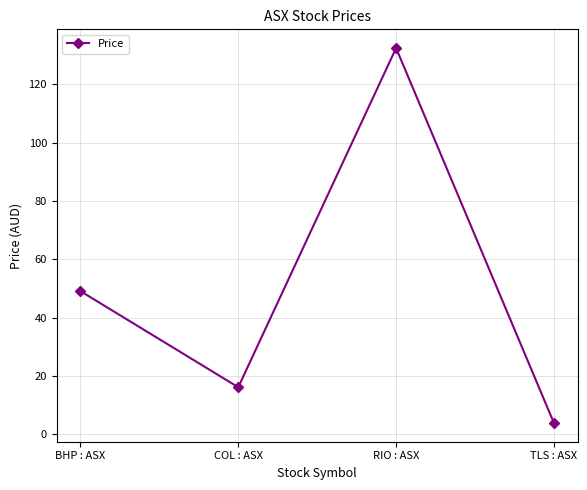

What is the value of the 4th point from the left?

3.9